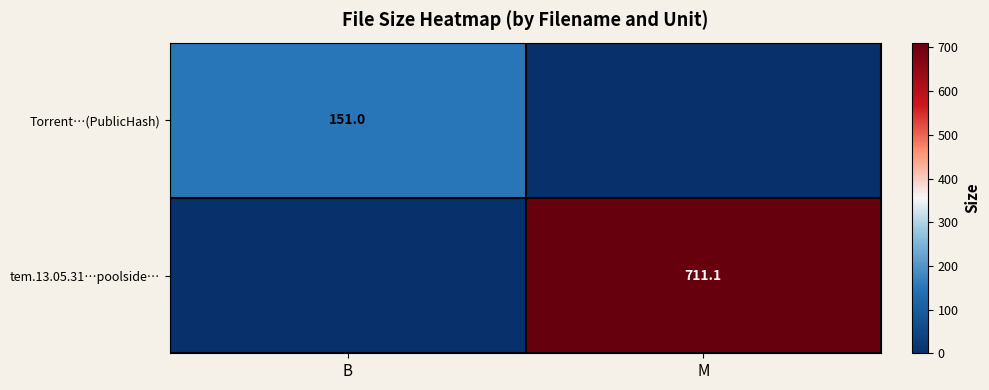

Which category has the highest value across all series?

M